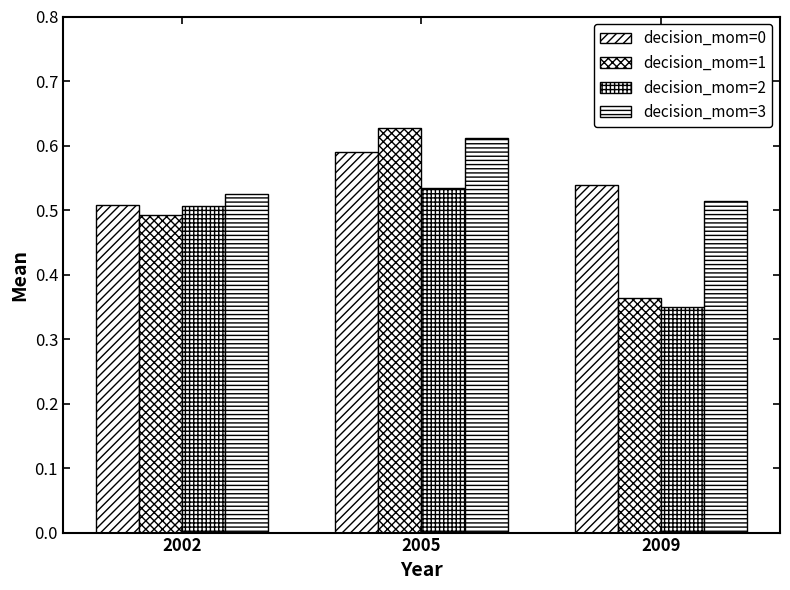

Reading right to left, transcribe all the data shown in this chart.

decision_mom=0: 0.5	0.6	0.5
decision_mom=1: 0.4	0.6	0.5
decision_mom=2: 0.3	0.5	0.5
decision_mom=3: 0.5	0.6	0.5